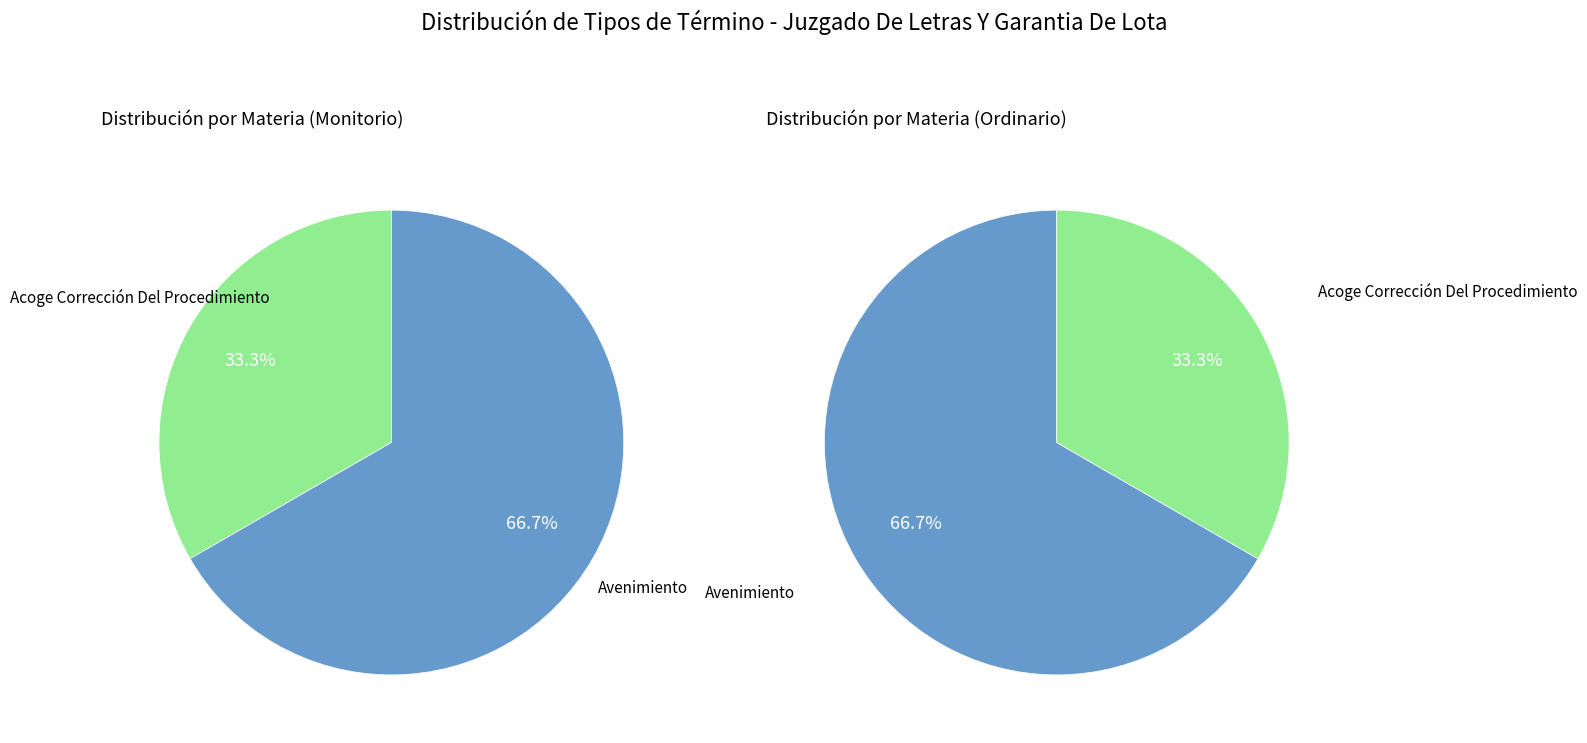

Which has a higher value, Avenimiento or Acoge Corrección Del Procedimiento?

Avenimiento